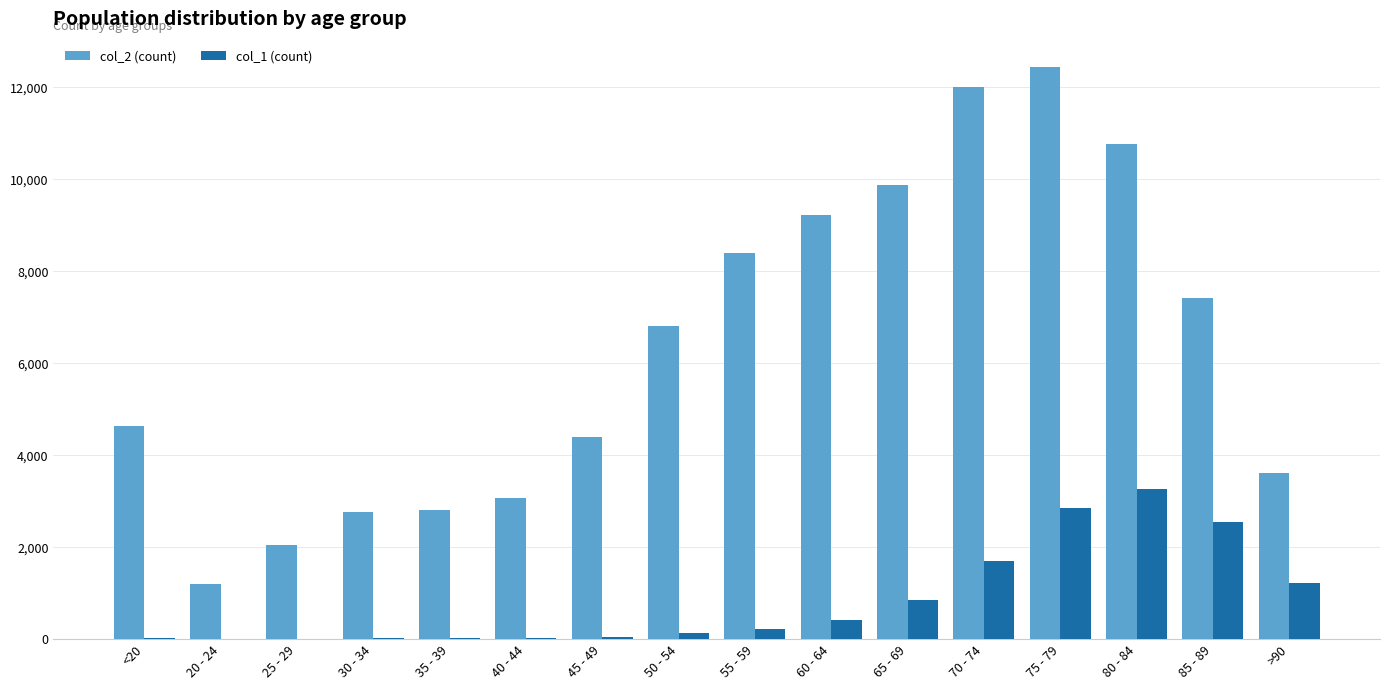

How many categories are shown in the chart?

16